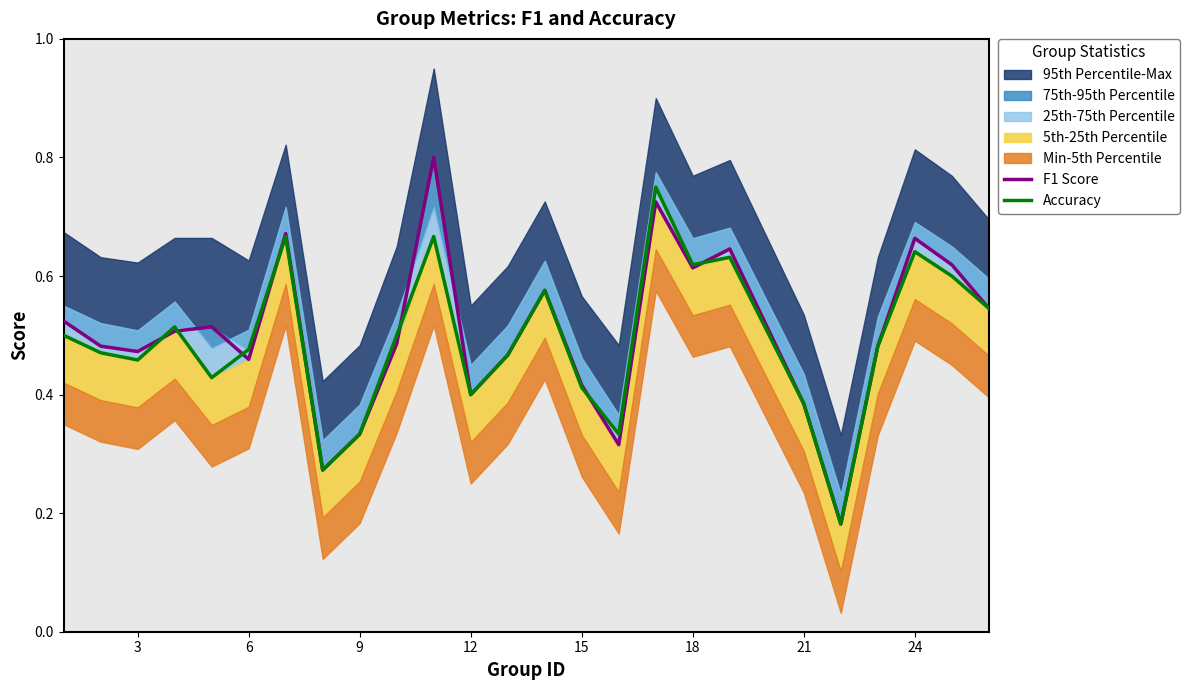

Is it true that F1 Score equals 1.0 at 24?

False